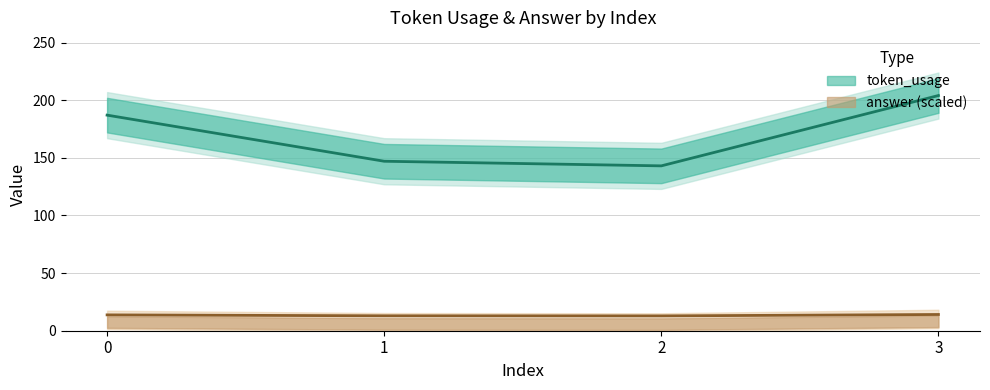

How many values are below 187?

2